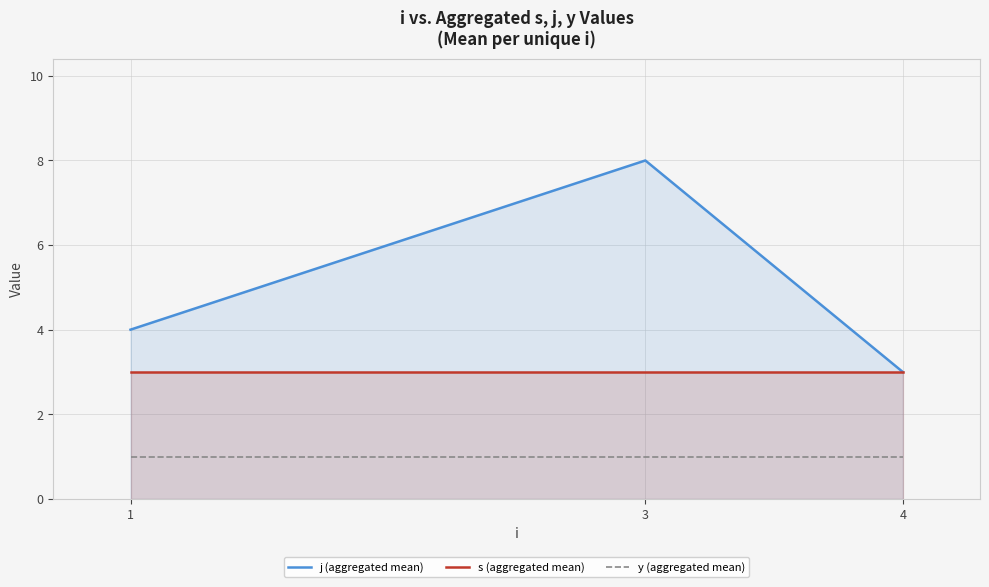

Count the number of categories in the chart.

3